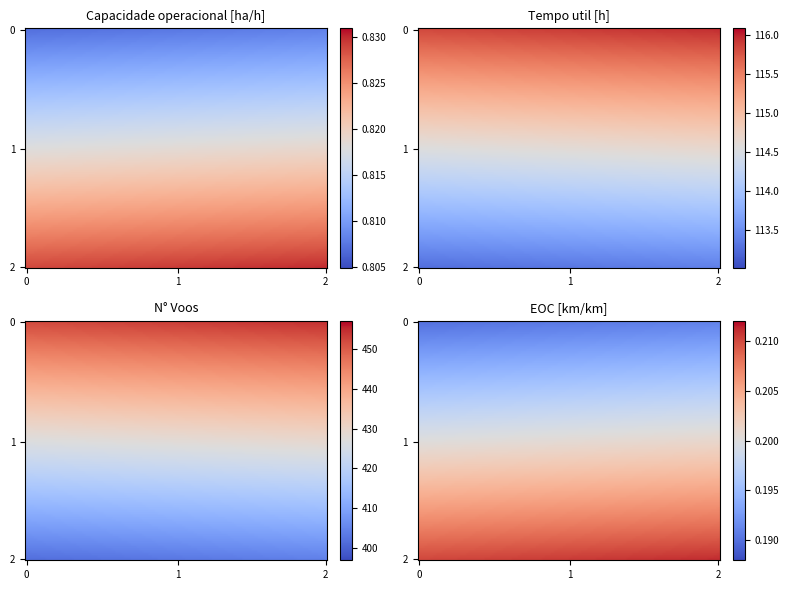

Rank the series by their maximum value, from lowest to highest.

EOC km/km, Capacidade operacional [ha/h], Tempo util [h], N Voos